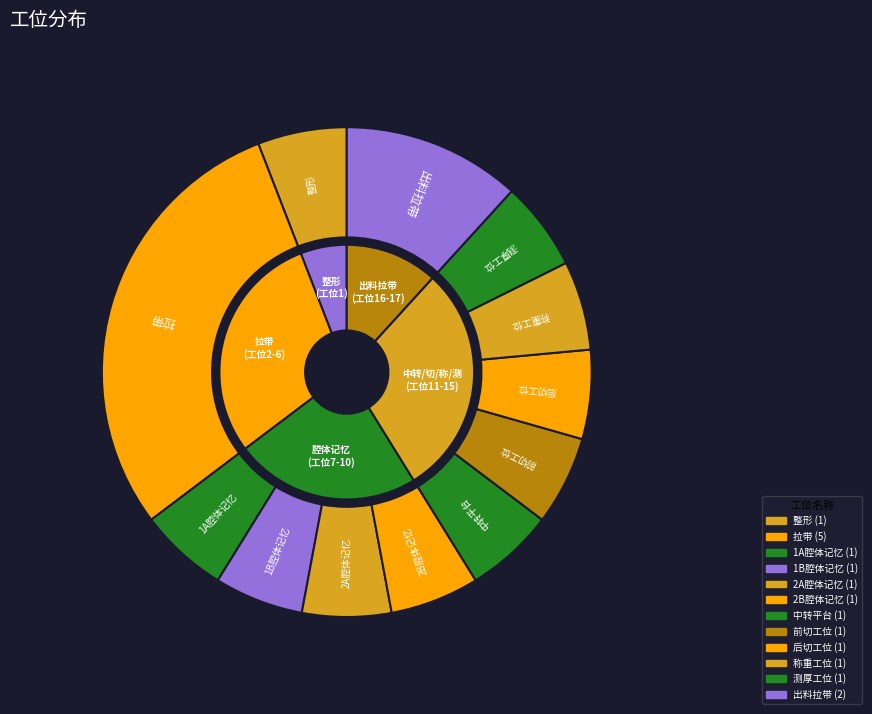

Is 1A腔体记忆 the majority of the pie?

No